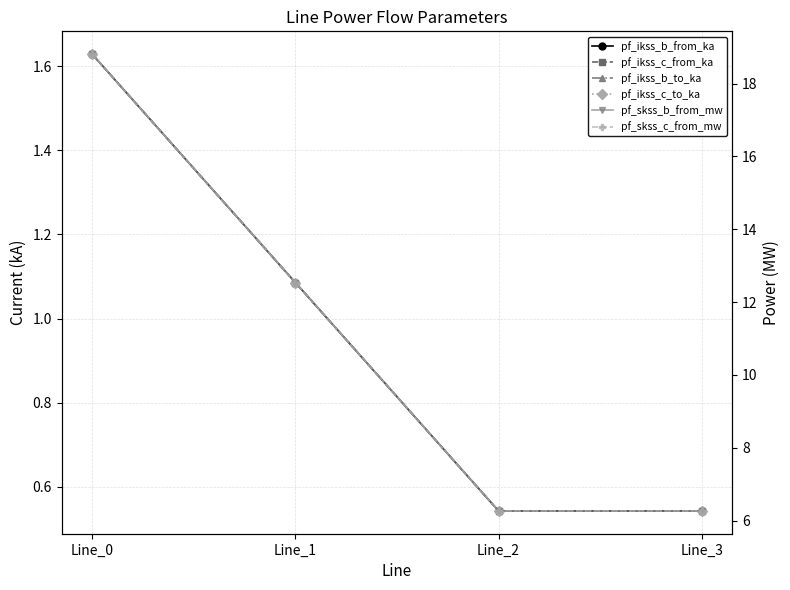

At which category does pf_skss_c_from_mw reach its first local valley?

Line_2